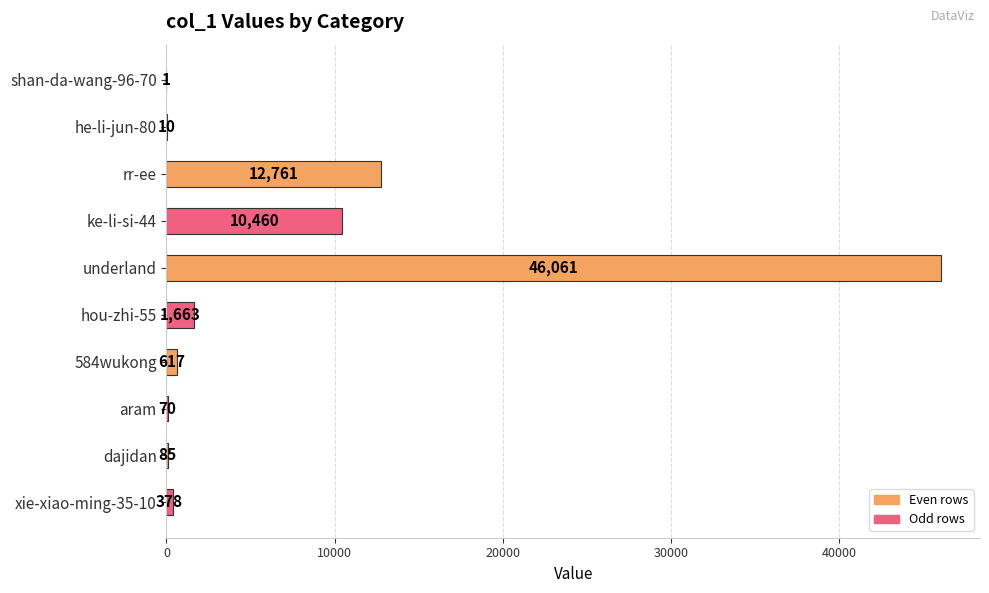

At which category does the chart reach its peak across all series?

underland